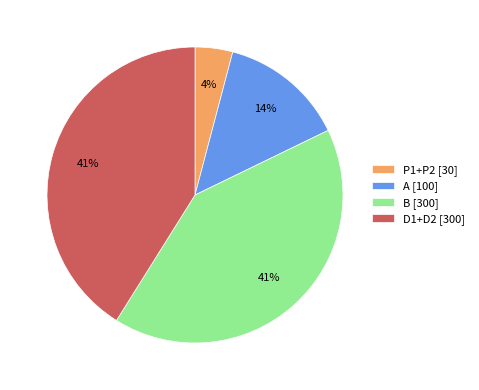

True or false: D1+D2 [300] accounts for 33% of the total.

False